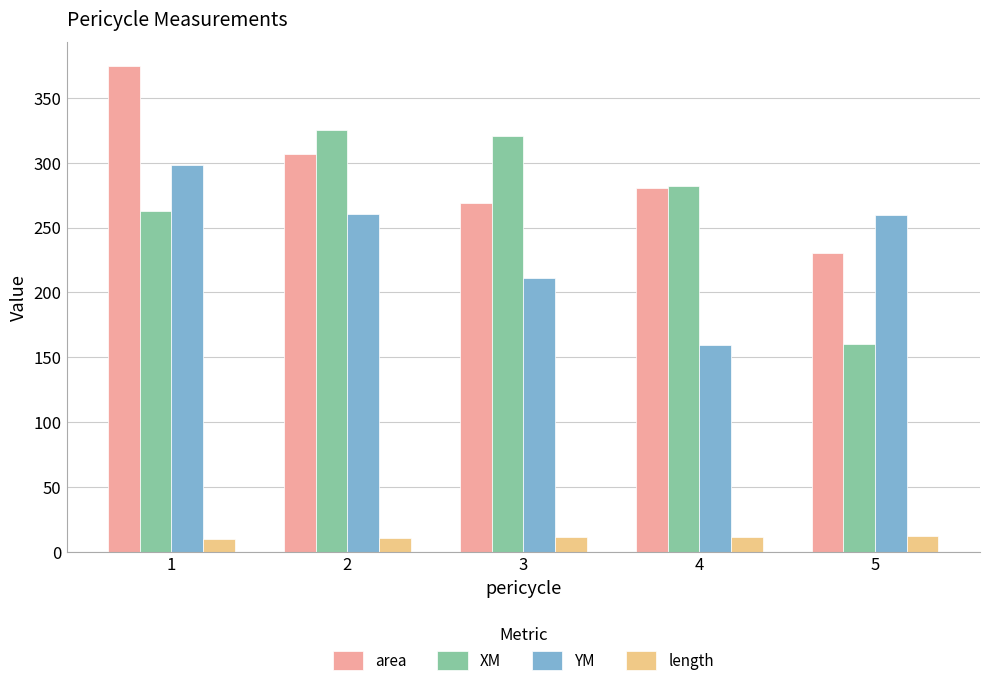

What is the sum of the XM values at 3 and 1?

583.2